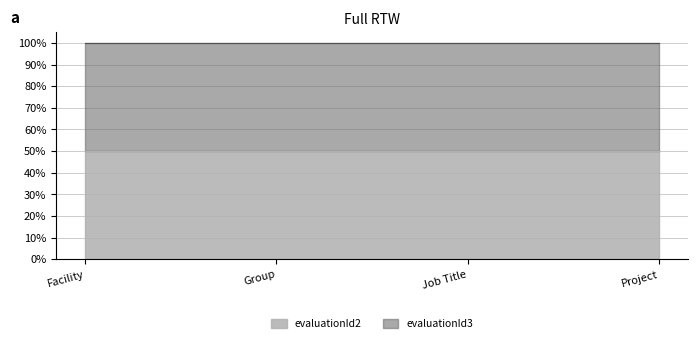

What is the label of the 2nd point from the left?

Group